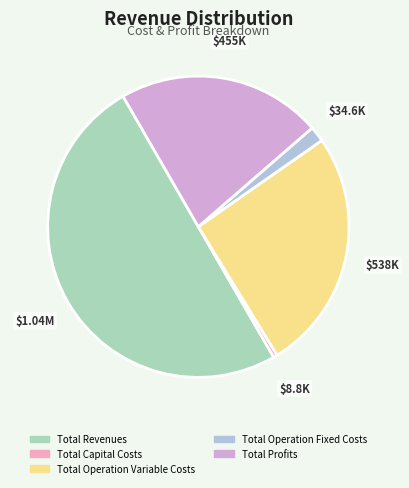

What is the majority slice?

Total Revenues